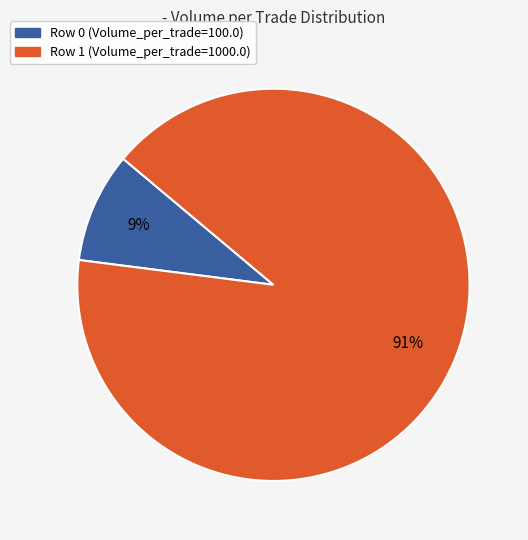

Between Row 1 and Row 0, which is larger?

Row 1